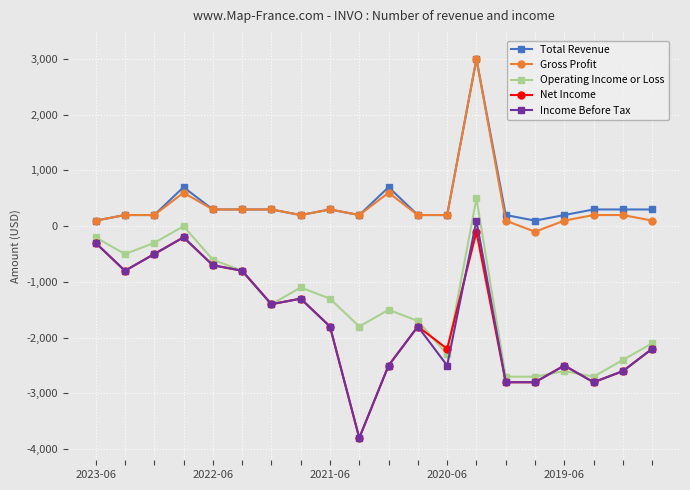

Does the chart have visible grid lines?

Yes